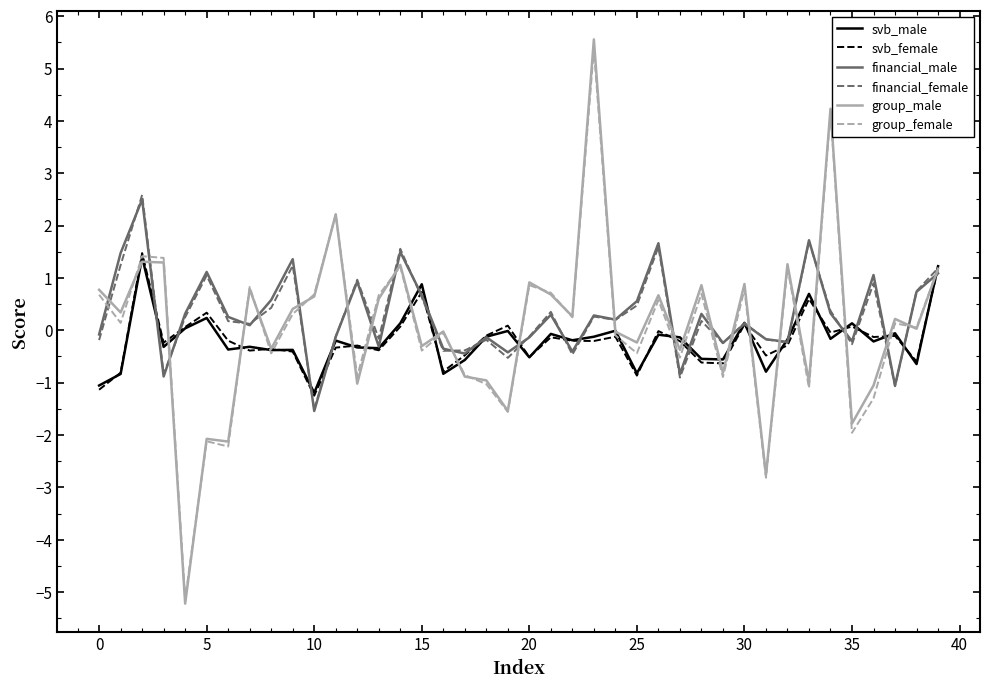

How many distinct data groups are displayed?

6